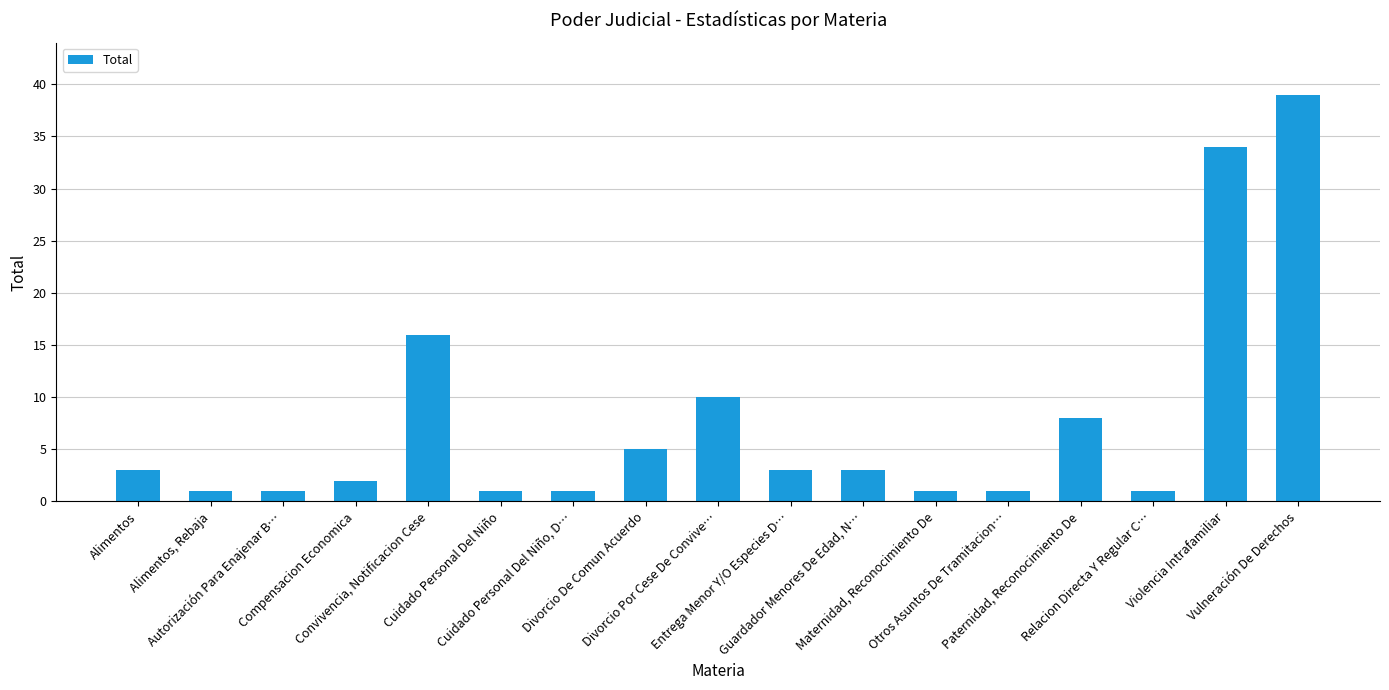

Approximately how many times larger is the value at Alimentos compared to Guardador Menores De Edad, N…?

1.0